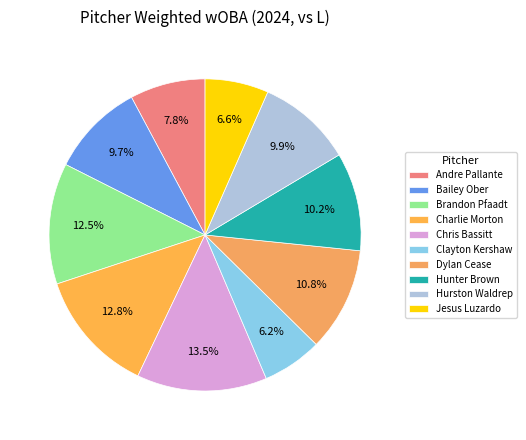

True or false: Hunter Brown accounts for 10% of the total.

True